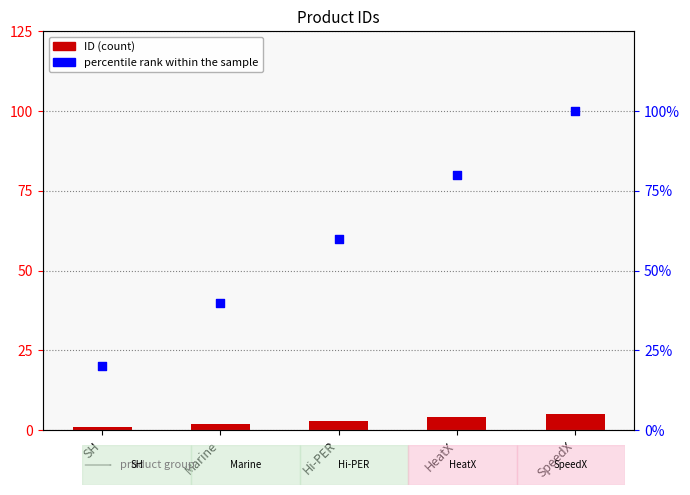

Which series has the largest Y range (max minus min)?

percentile rank within the sample